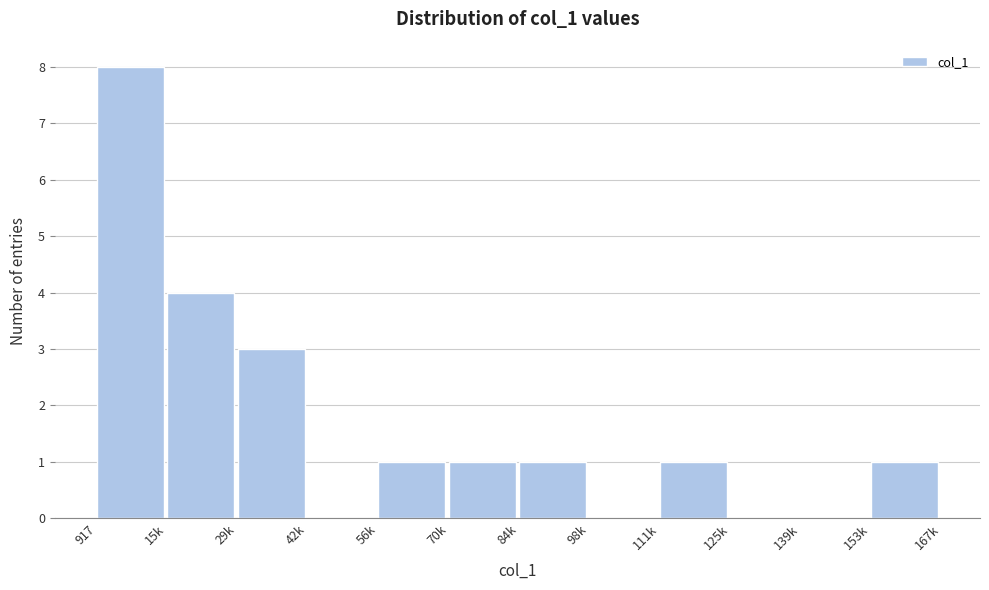

Reading left to right, list all the values displayed in this chart.

917=8	15k=4	29k=3	42k=0	56k=1	70k=1	84k=1	98k=0	111k=1	125k=0	139k=0	153k=1